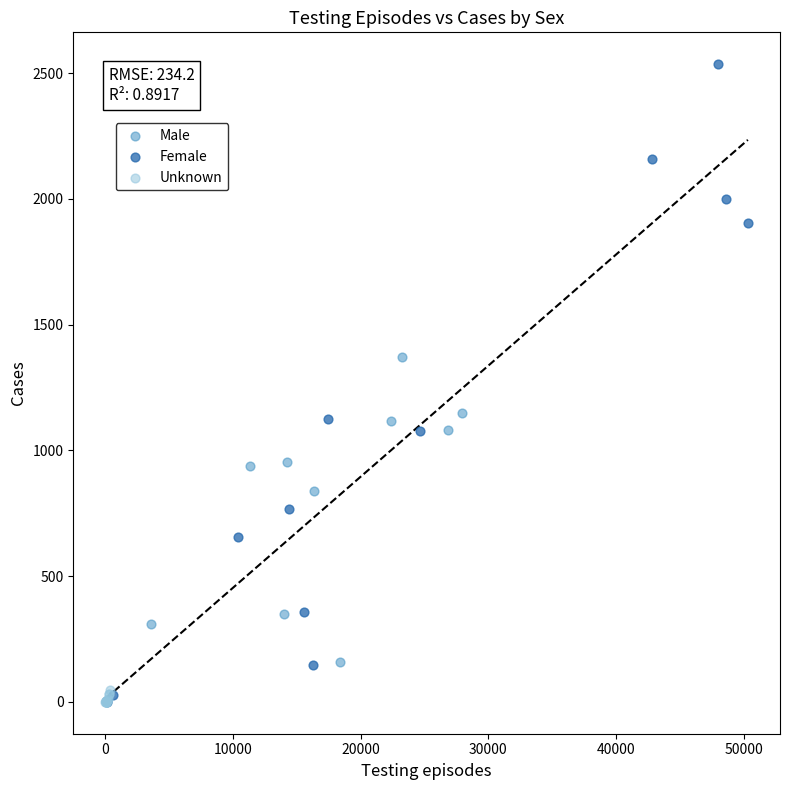

Which series has the largest Y range (max minus min)?

Female